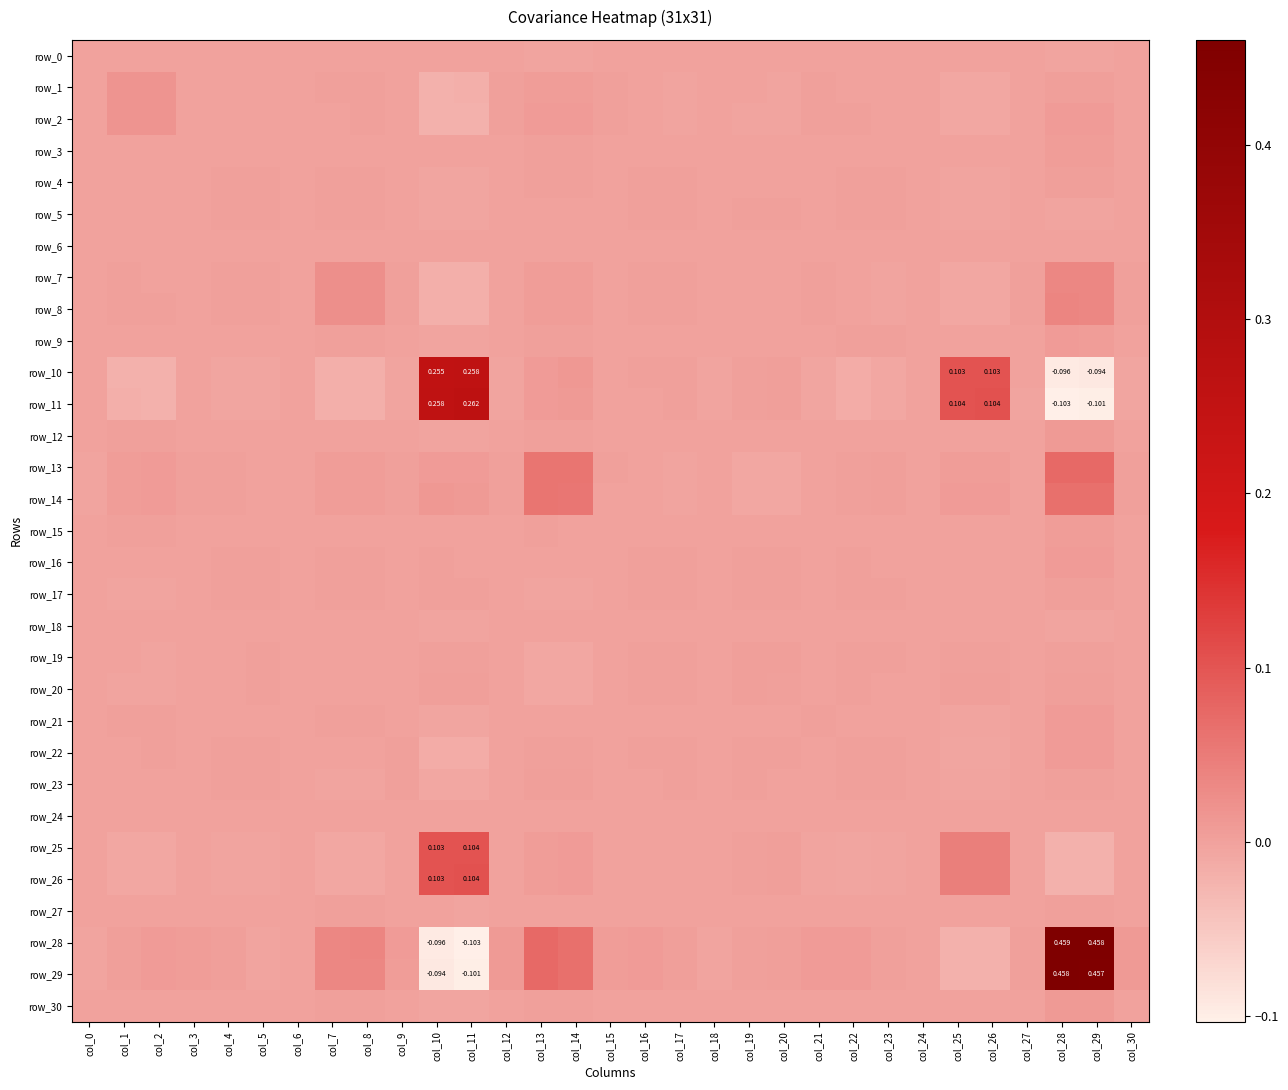

At how many categories does at least one series exceed 0?

31